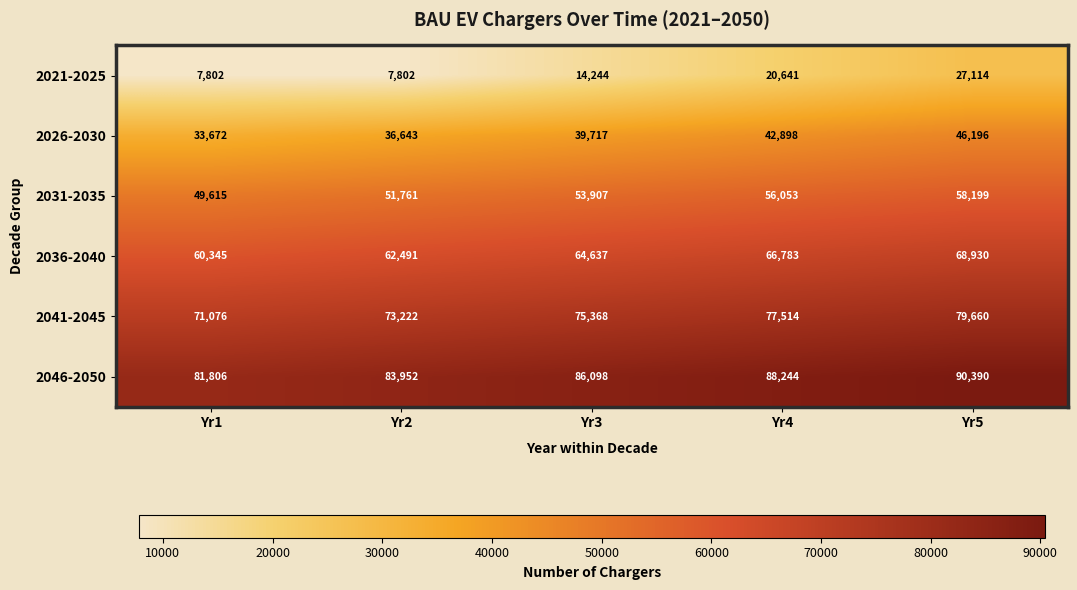

Which series has the widest spread of values?

2021-2025